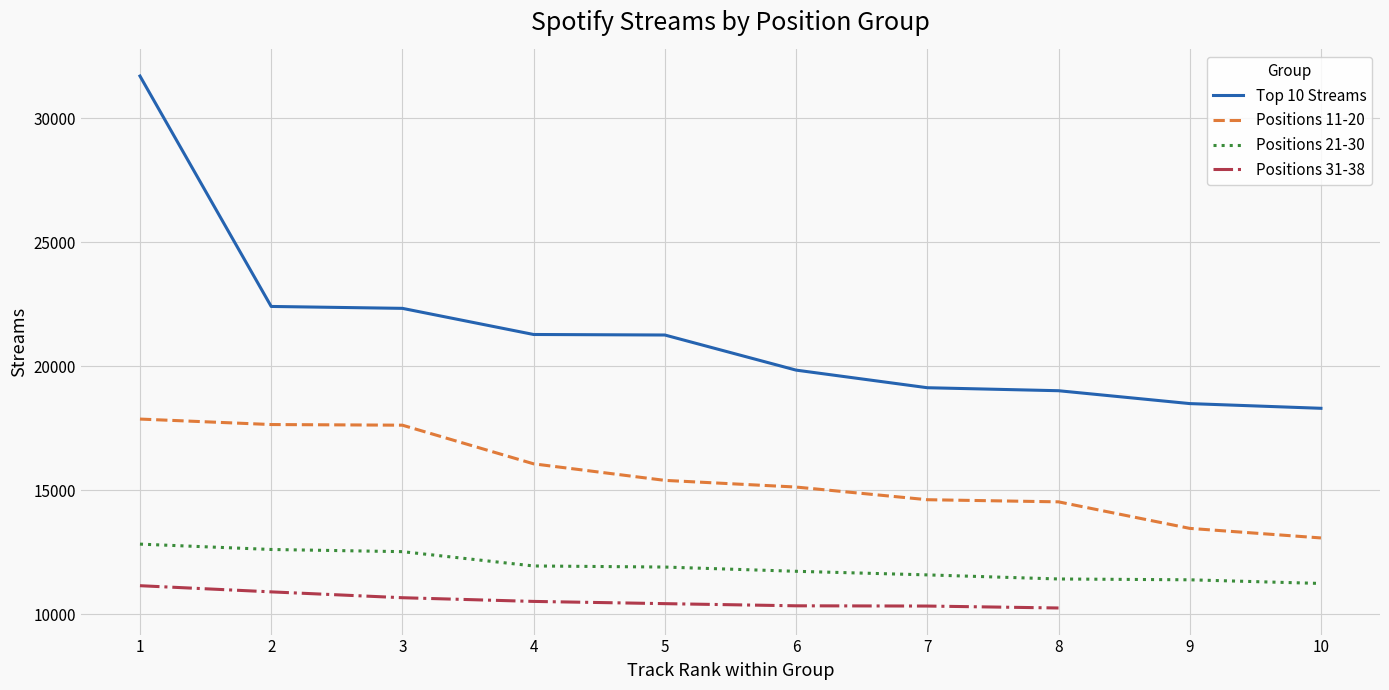

What is the value of the Positions 21-30 point at the 8th from the left?

11421